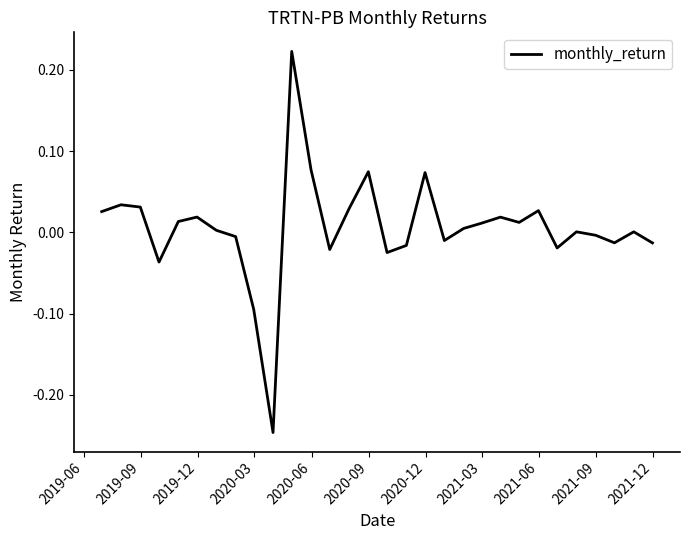

What is the difference between the maximum and minimum values?

0.5